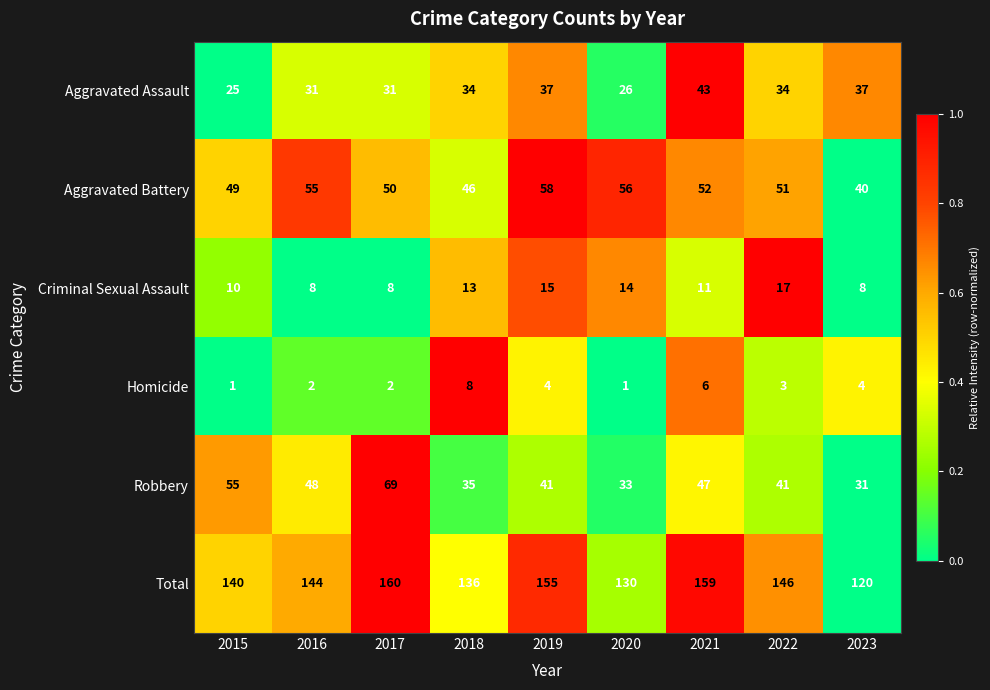

At 2017, list the series in order from largest to smallest.

Total, Robbery, Aggravated Battery, Aggravated Assault, Criminal Sexual Assault, Homicide